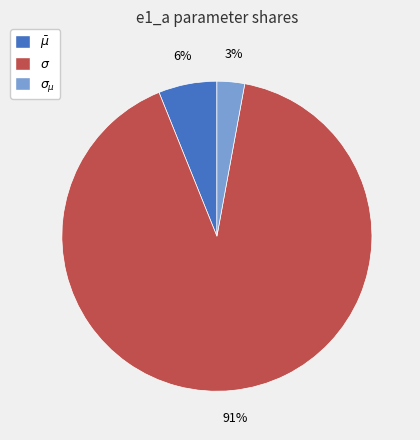

To the nearest percent, what percentage of the pie is $\bar\mu$?

6%